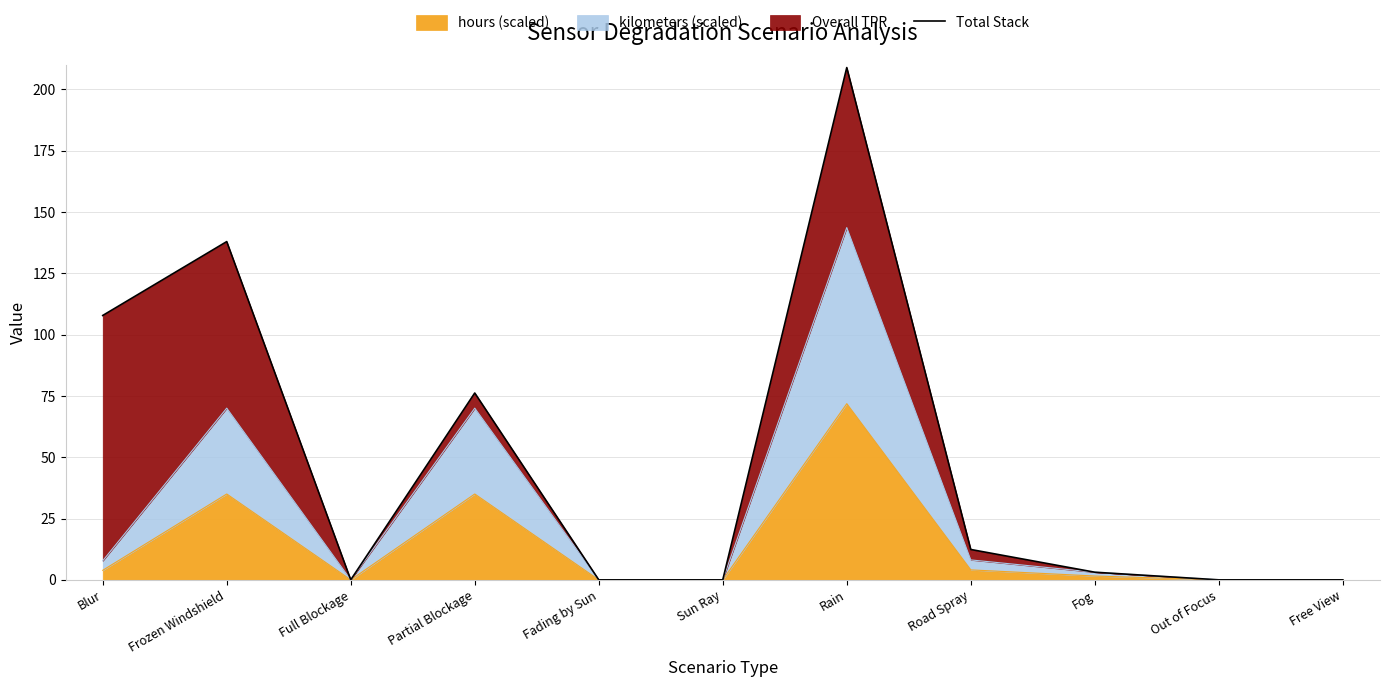

How many points are higher than both their immediate neighbors (excluding endpoints)?

3